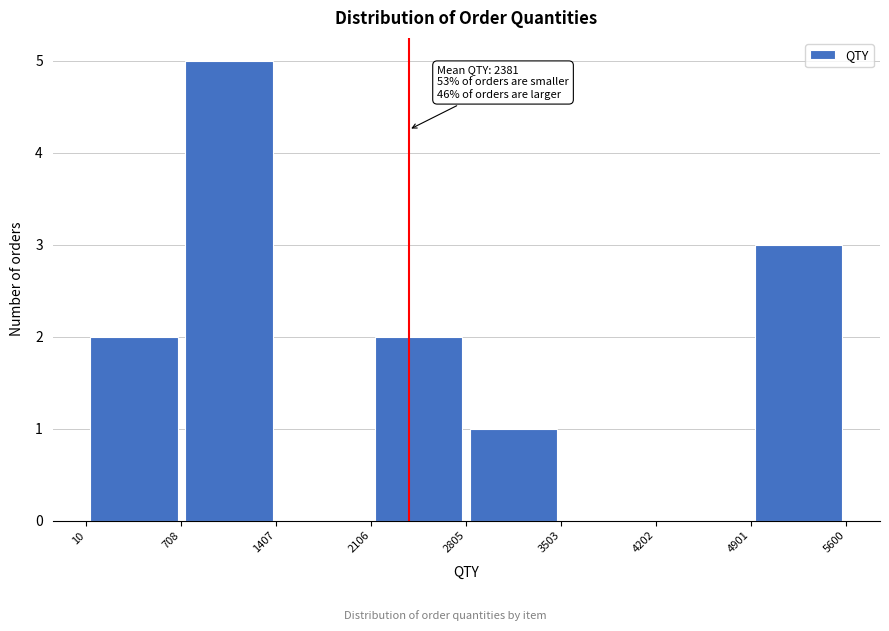

Which range on the x-axis has the tallest bar?

708 to 1407